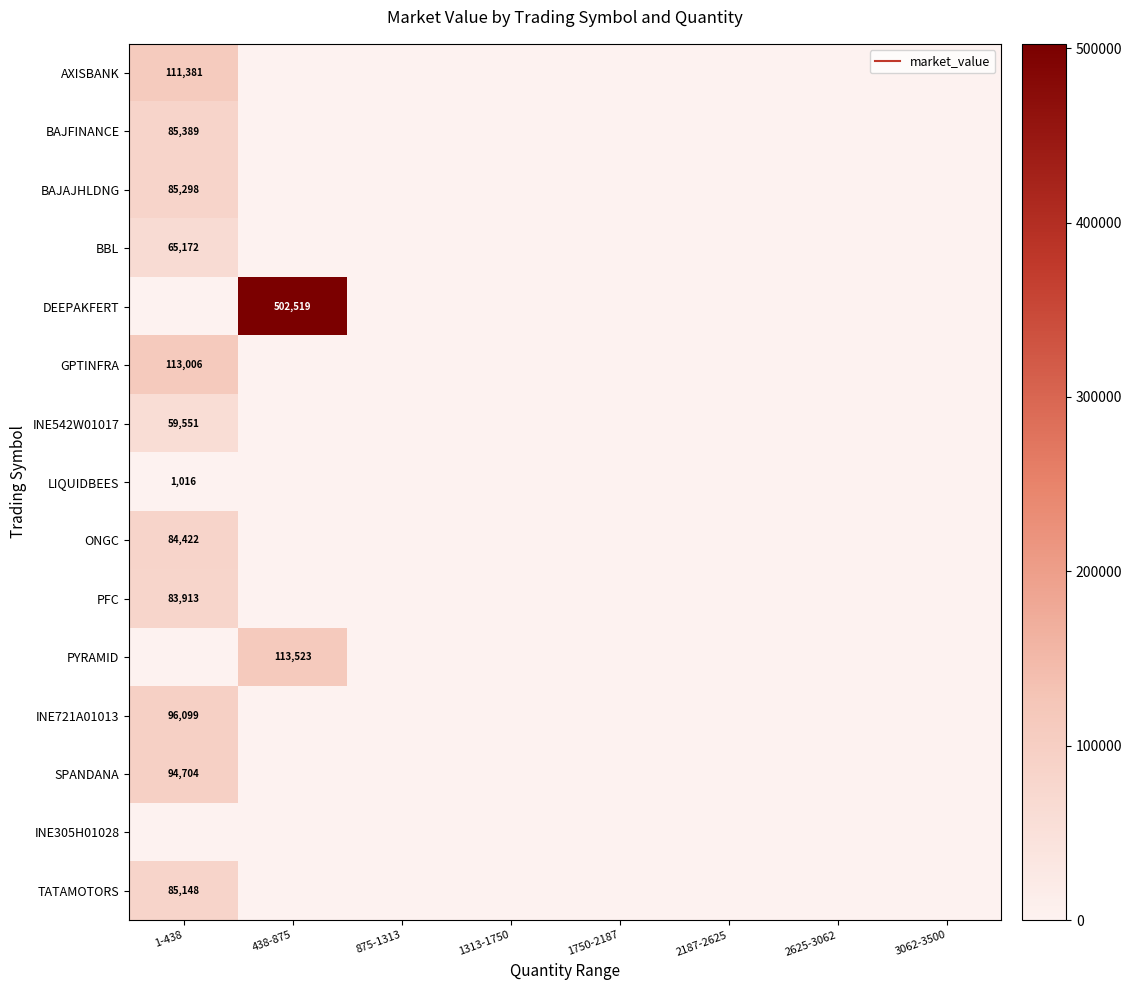

What is the difference between the maximum and minimum values in the SPANDANA series?

94704.5